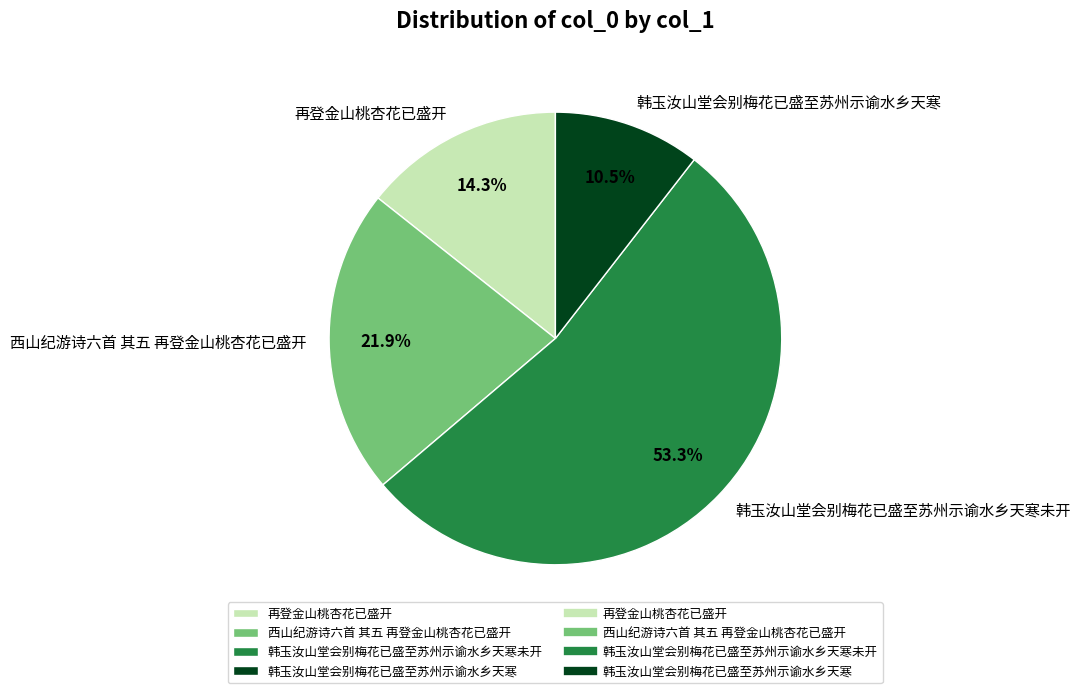

To the nearest percent, what percentage of the pie is 再登金山桃杏花已盛开?

14%